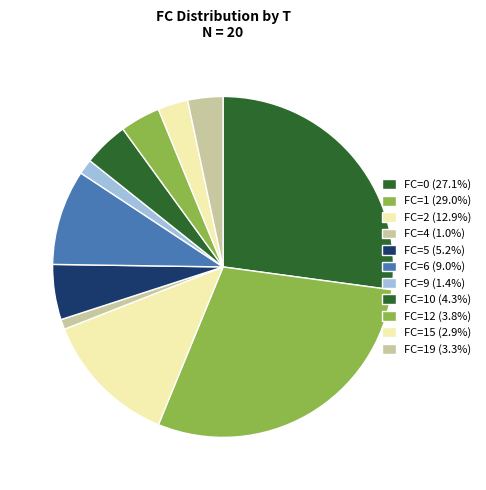

How many slices are in this pie chart?

11